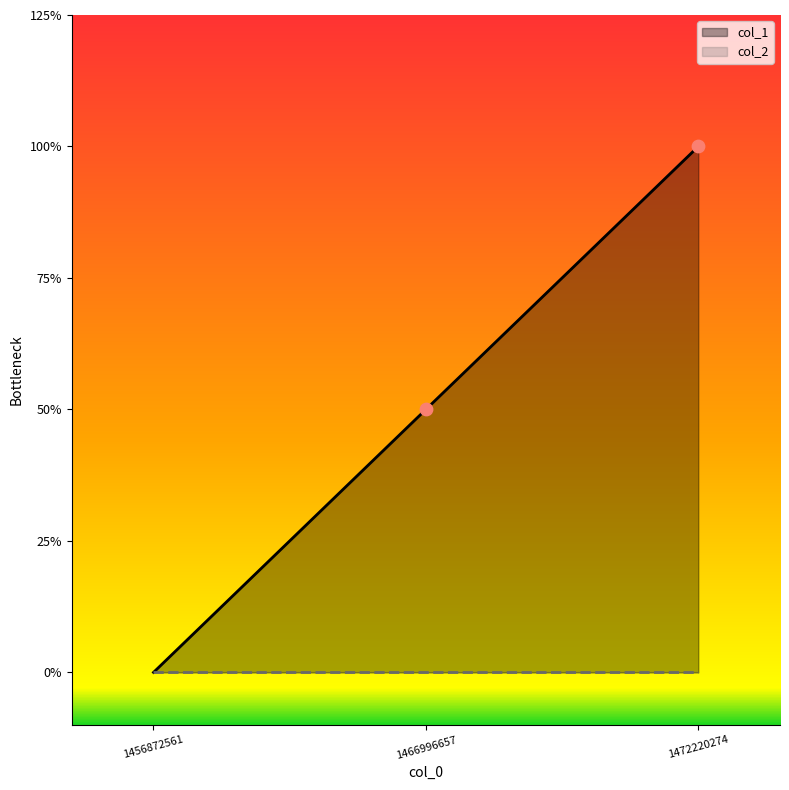

Between 1472220274 and 1466996657, which is larger?

1472220274